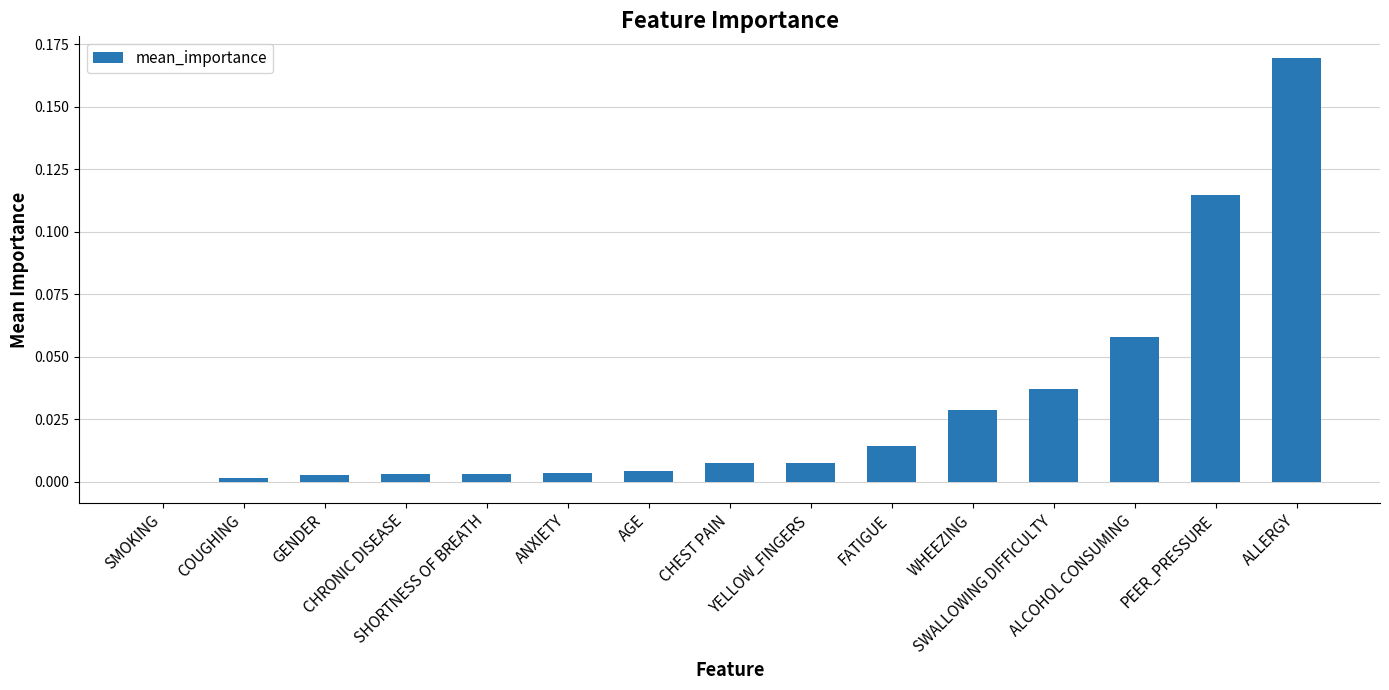

What is the sum of all values?

0.5